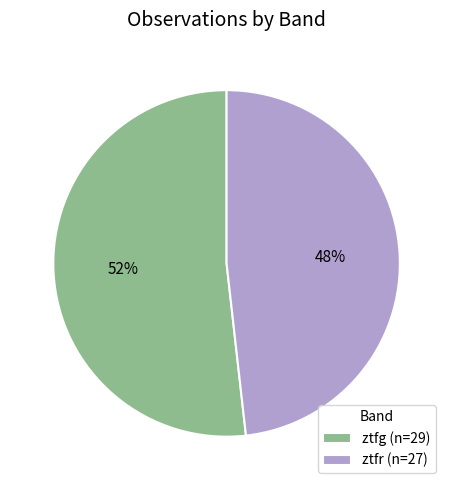

Count the number of slices in the pie.

2